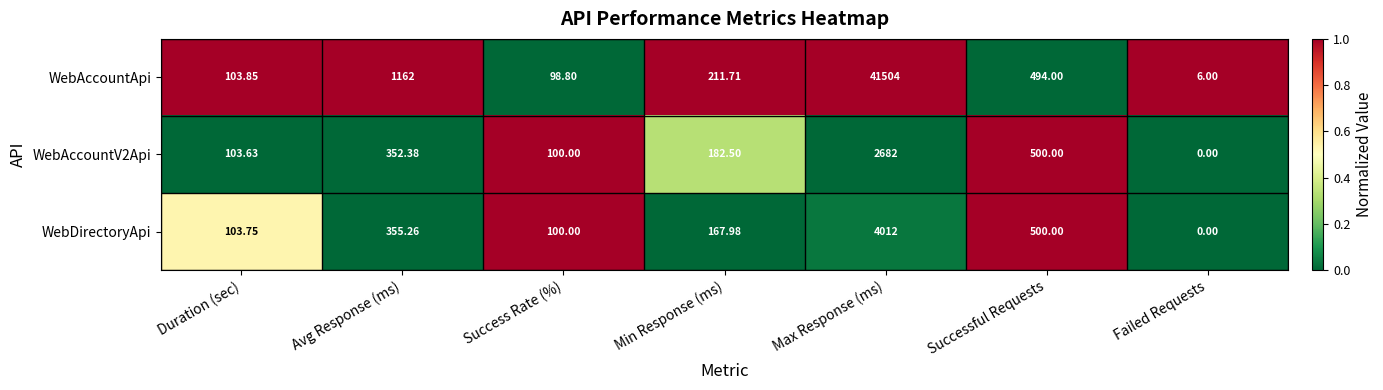

Where does the WebAccountApi series first go above 211?

Avg Response (ms)